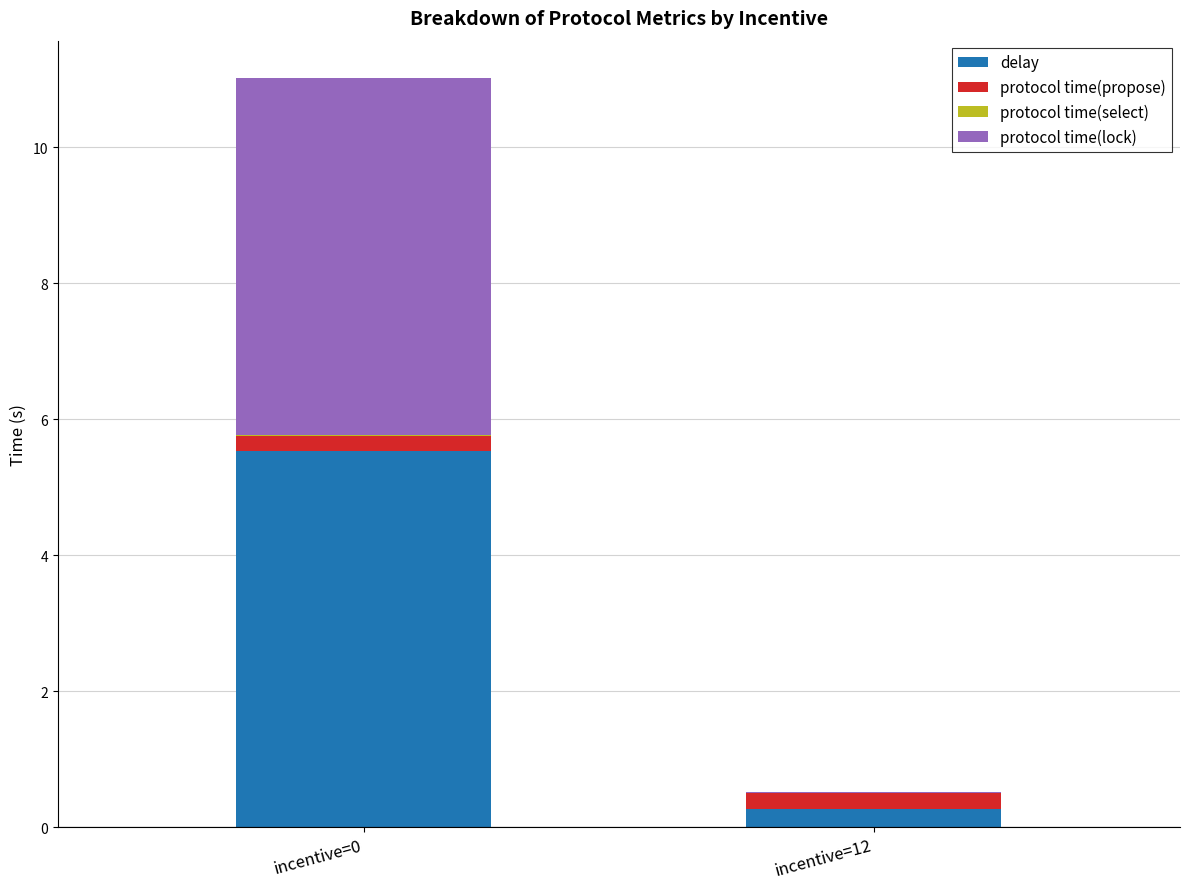

What is the maximum value for delay?

5.5